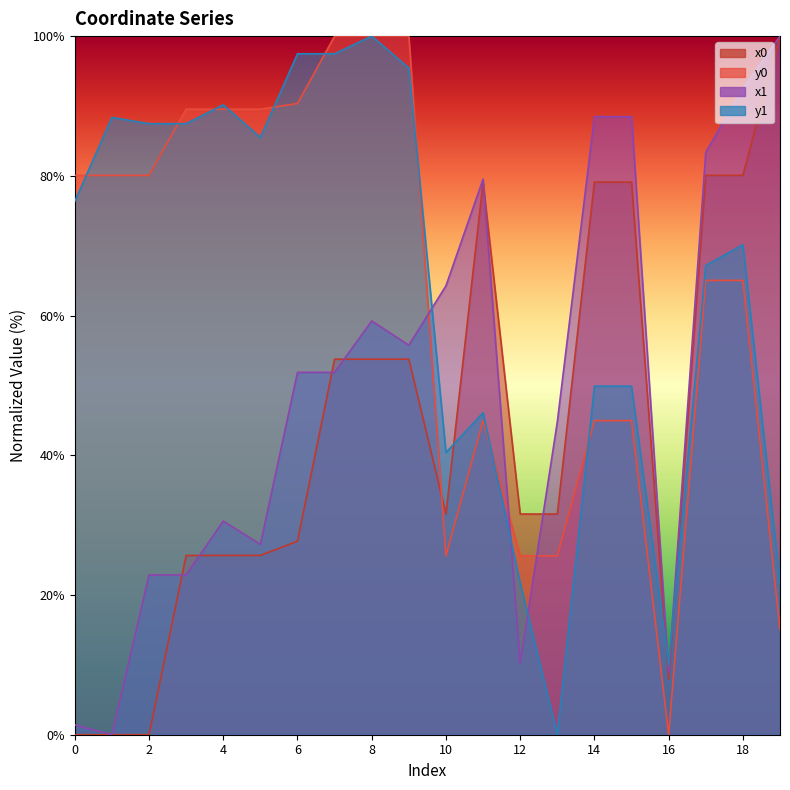

How many interior local peaks does the y1 series have?

5